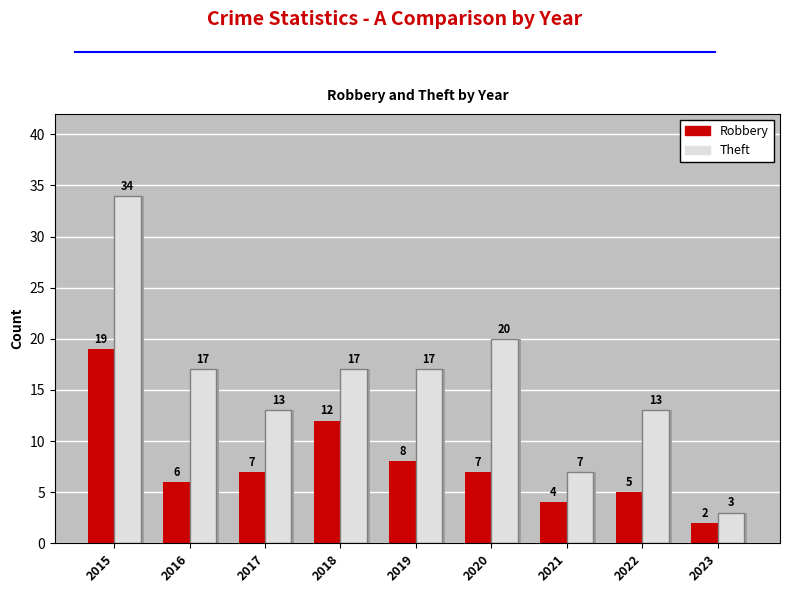

Which series changed the most between 2016 and 2022?

Theft